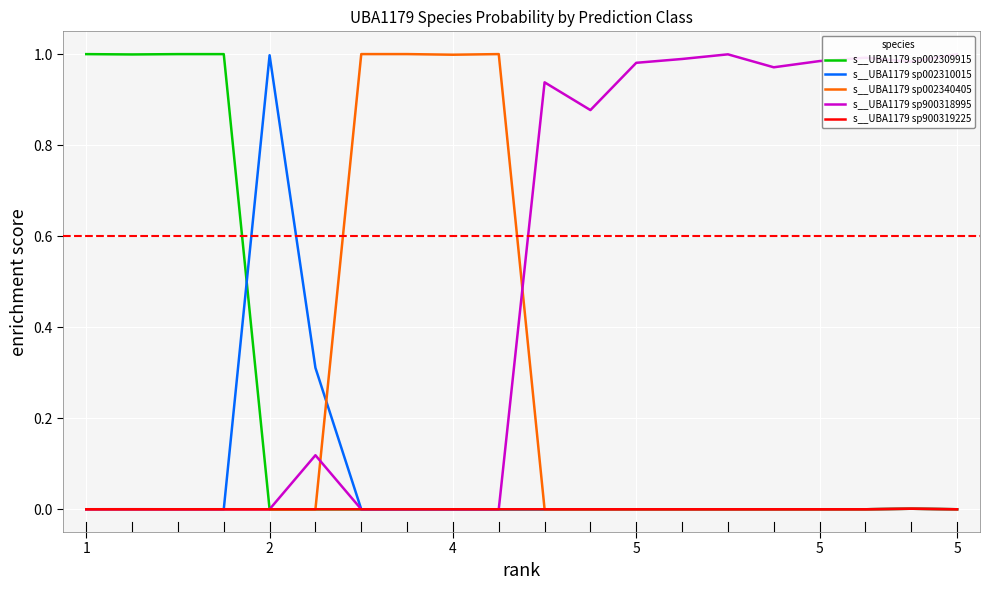

True or false: s__UBA1179 sp002340405 has more than 1 points higher than both neighbors.

True